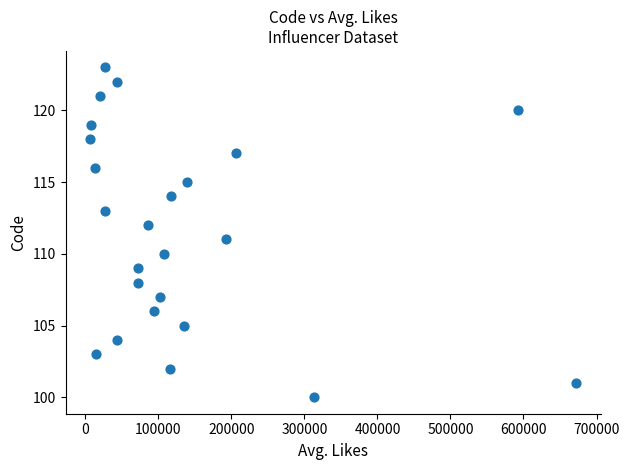

What is the range of X values (max minus min)?

666500